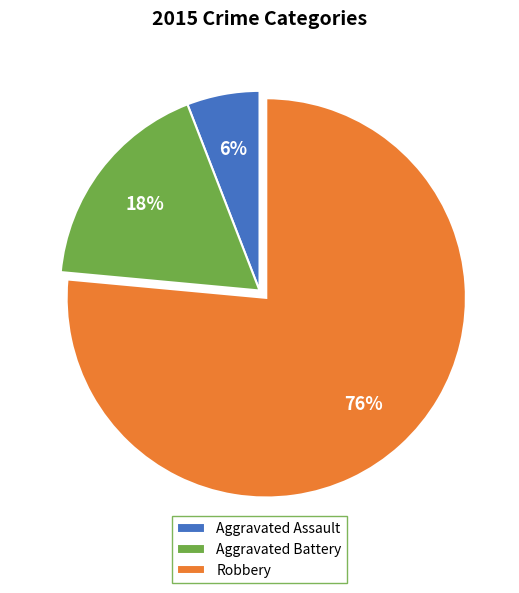

What is the majority slice?

Robbery